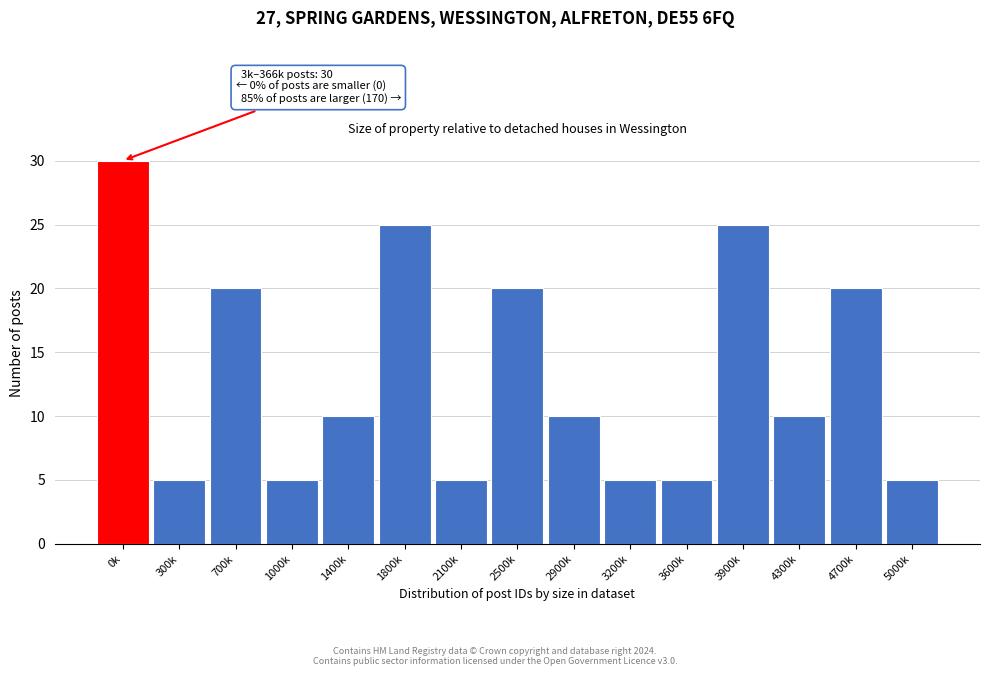

Reading right to left, what are all the values shown in this chart?

5	20	10	25	5	5	10	20	5	25	10	5	20	5	30